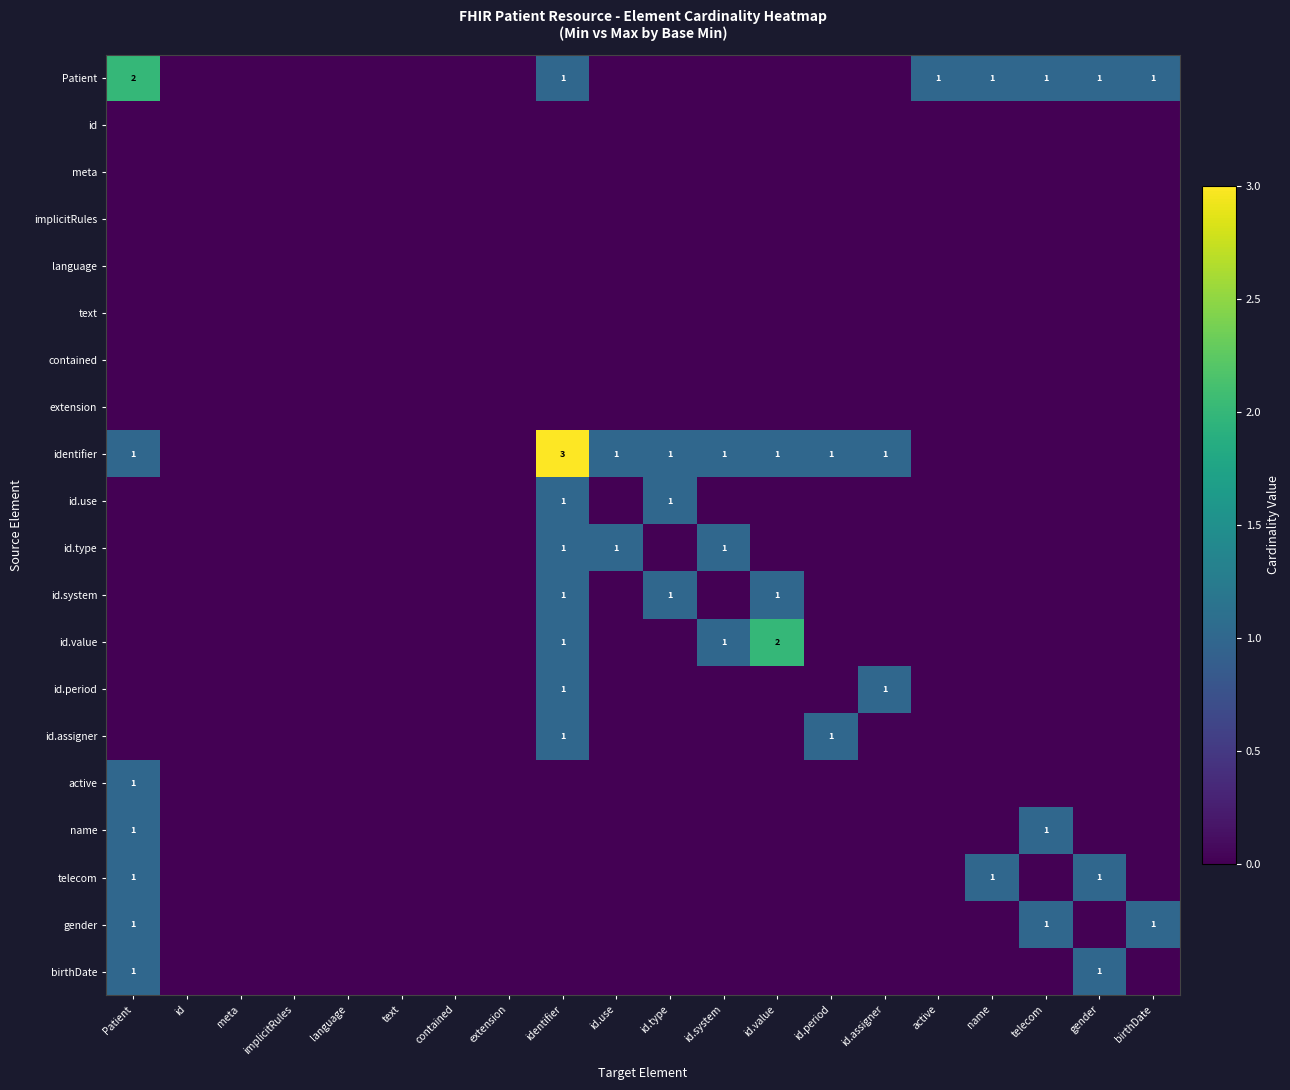

True or false: identifier has a value of 1 at Patient.

True